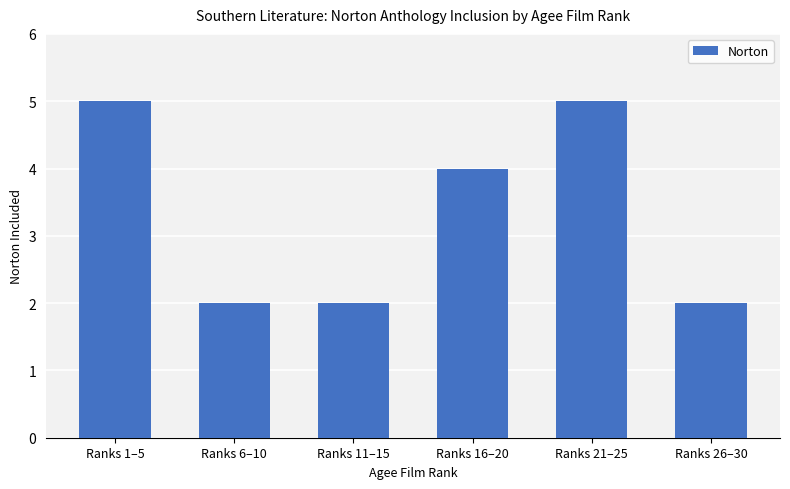

What is the maximum value shown in the chart?

5